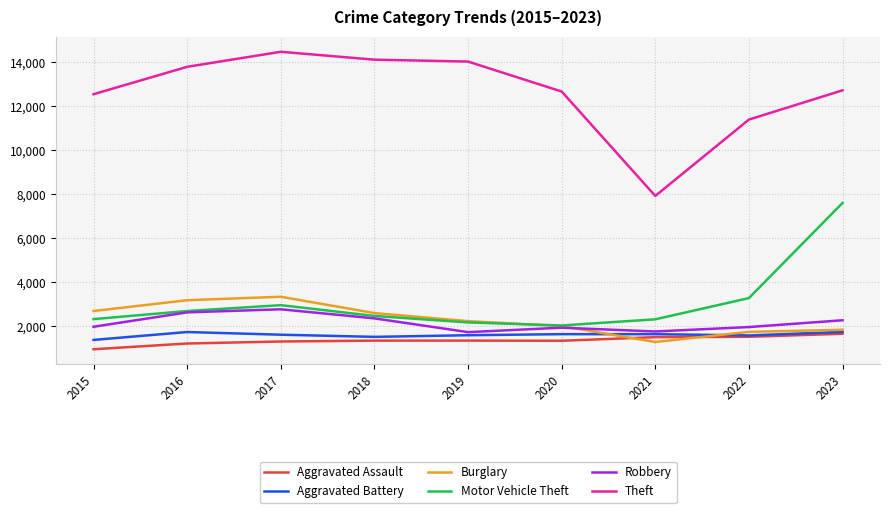

Is the value of Burglary at 2021 greater than the value of Robbery at 2016?

No